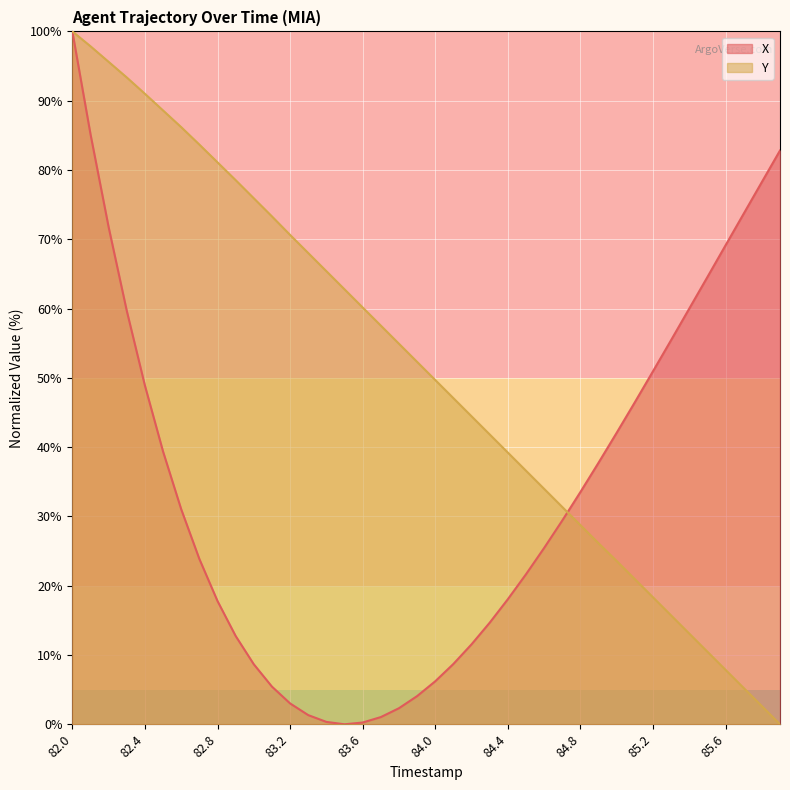

What is the highest value of the X series?

100.0